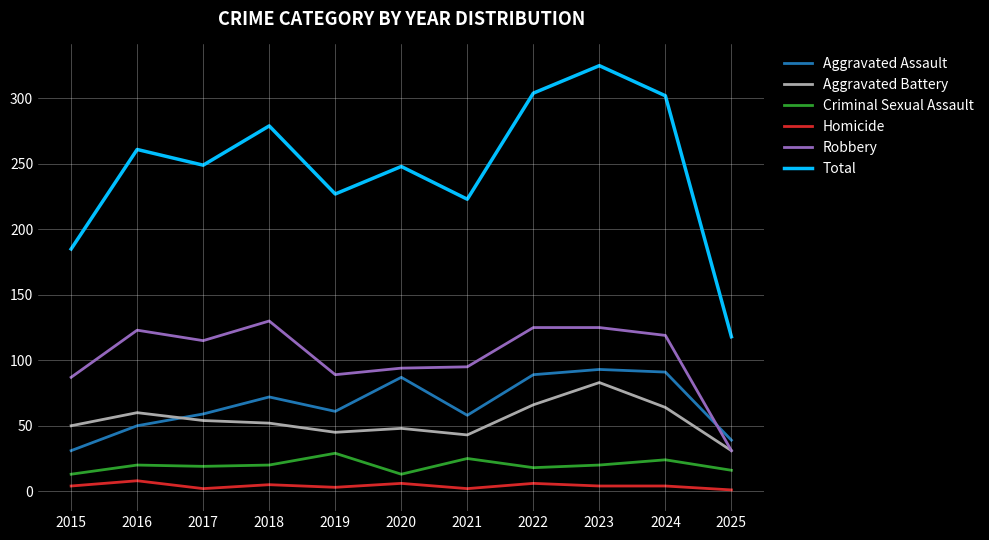

Which series has the widest spread of values?

Total